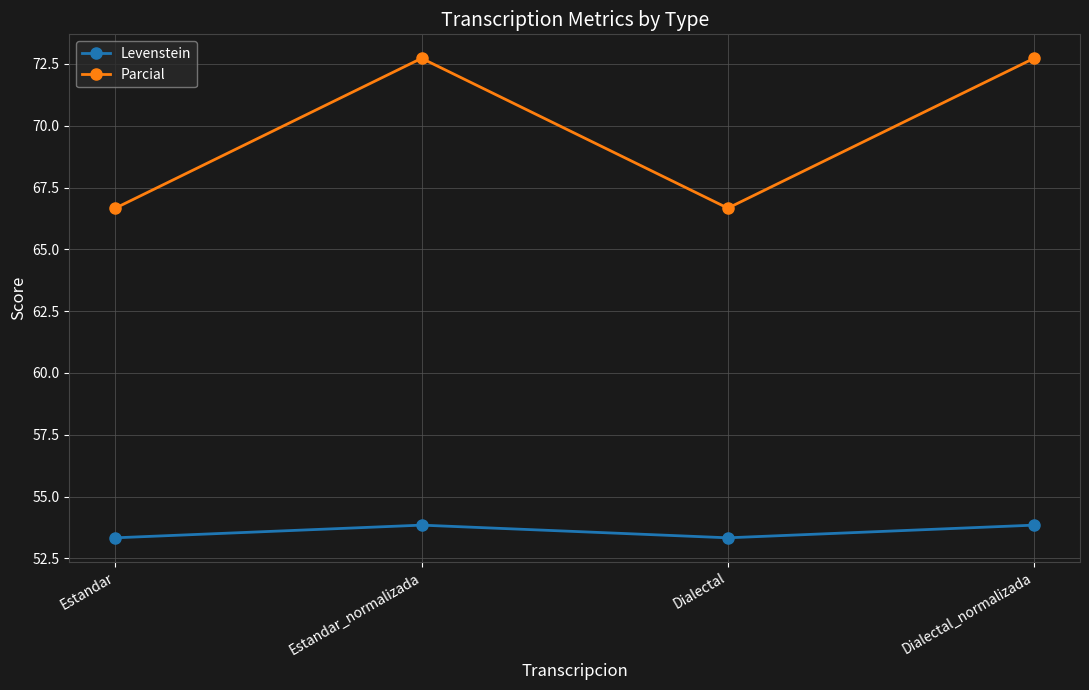

How many interior local peaks does the Parcial series have?

1